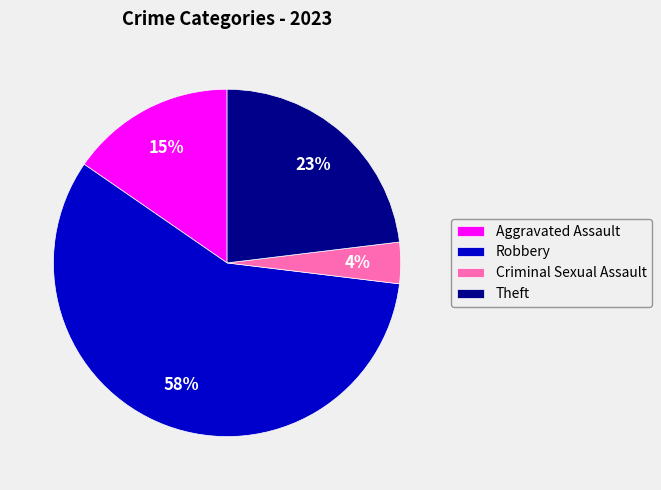

Which slice is the largest?

Robbery